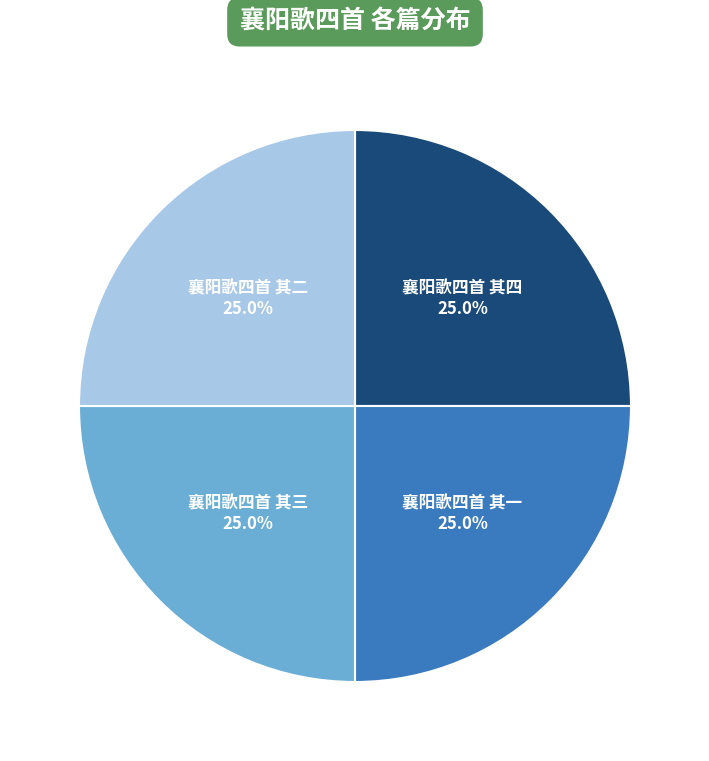

Does any single category account for the majority?

No